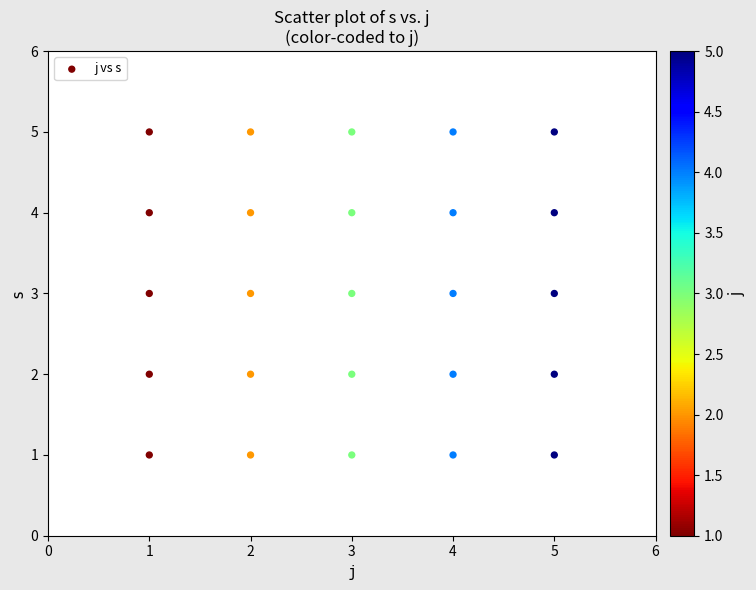

What is the range of Y values (max minus min)?

4